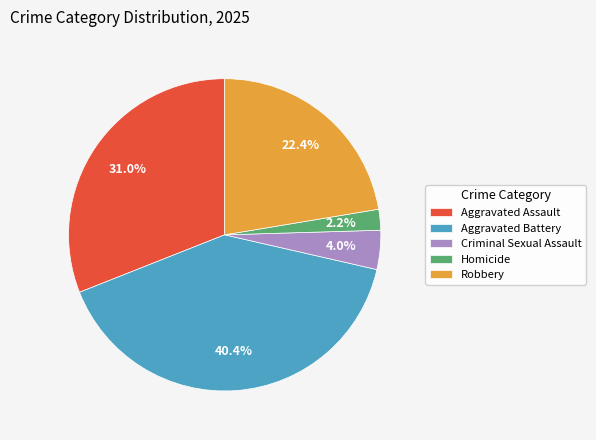

What percentage is the Homicide slice, to the nearest percent?

2%